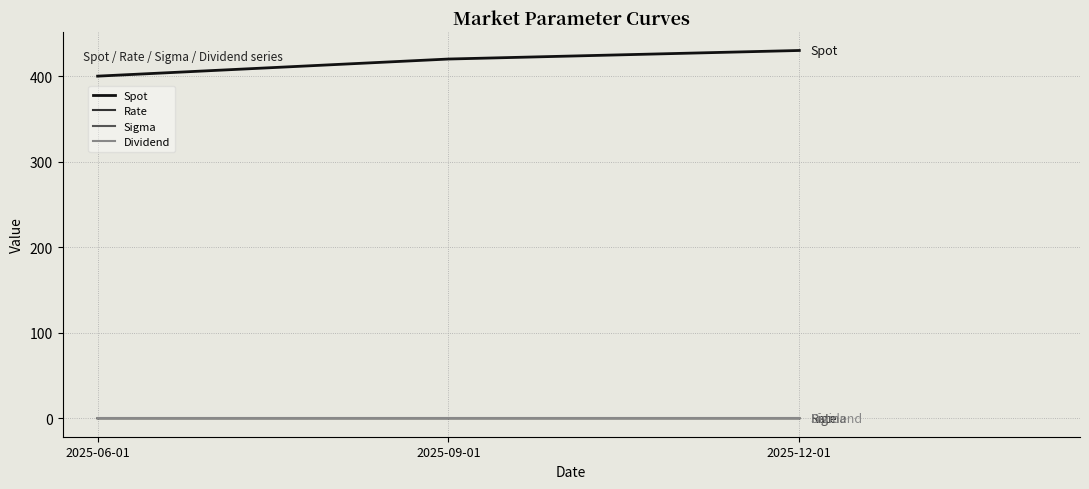

Is this an area chart (filled region under the line)?

No